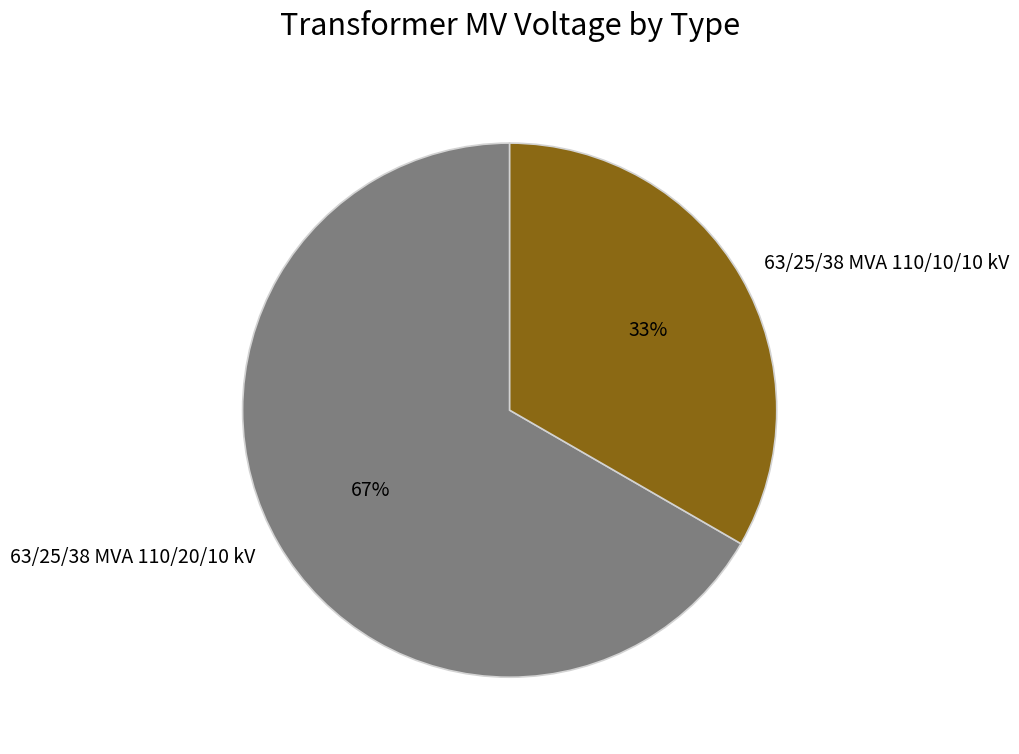

Approximately how many times larger is the value at 63/25/38 MVA 110/10/10 kV compared to 63/25/38 MVA 110/20/10 kV?

0.5